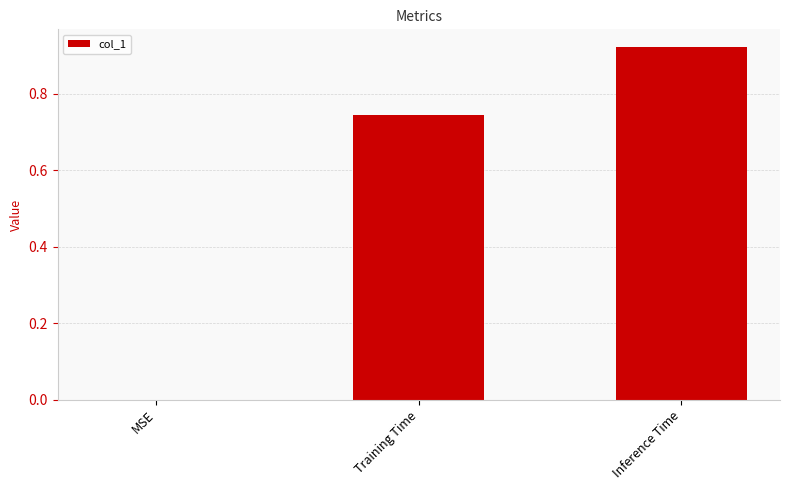

The chart shows a value of 1.2 at Inference Time. True or false?

False